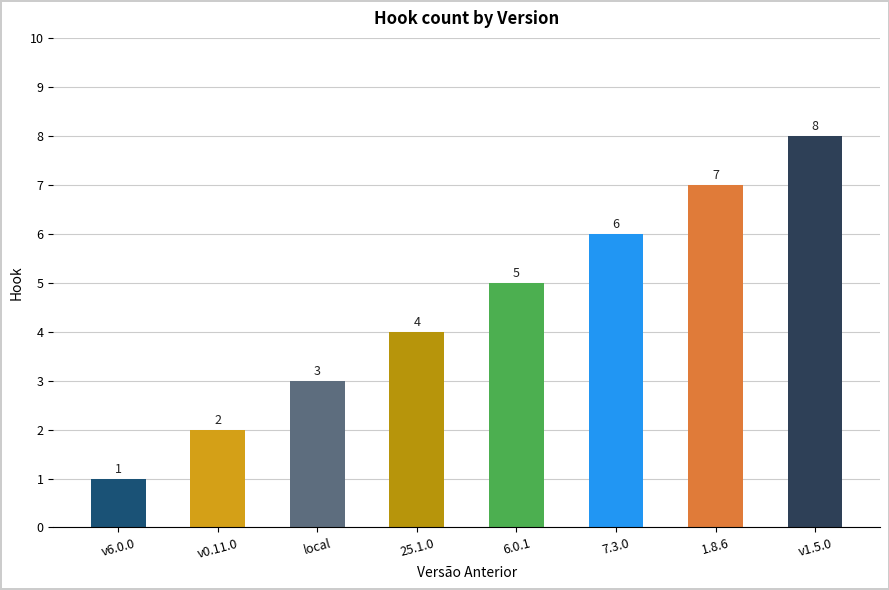

What is the sum of the values at 6.0.1 and v1.5.0?

13